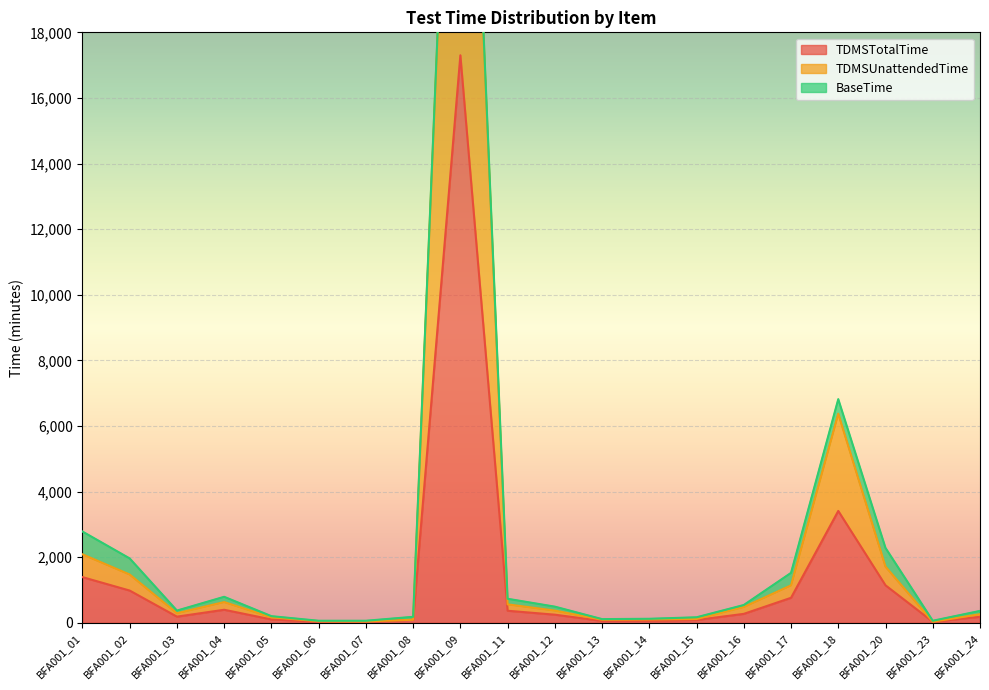

Which series has the largest total across all categories?

TDMSUnattendedTime